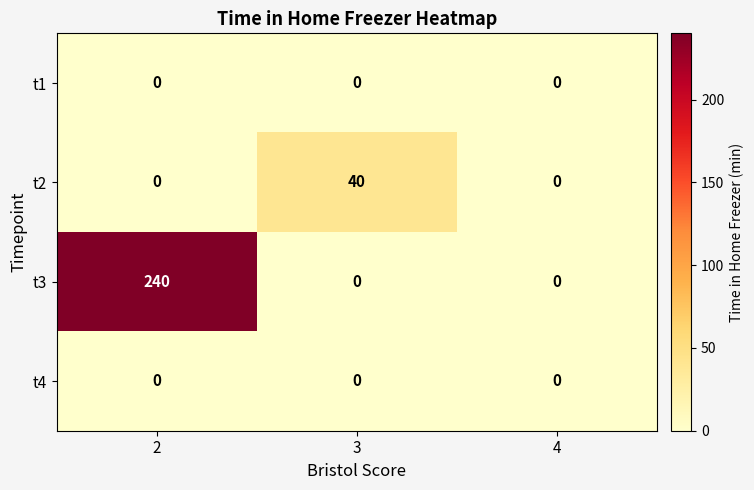

Which series changed the most between 2 and 3?

t3